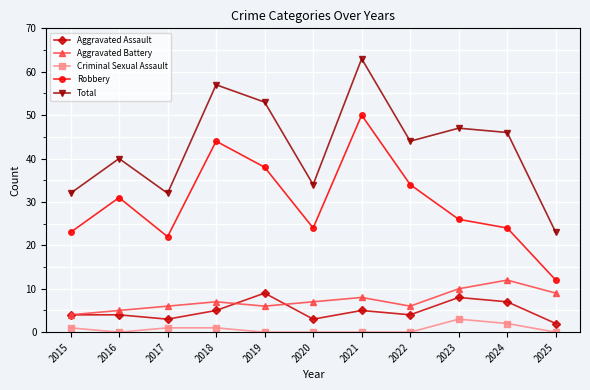

At which label does Aggravated Assault reach its minimum?

2025